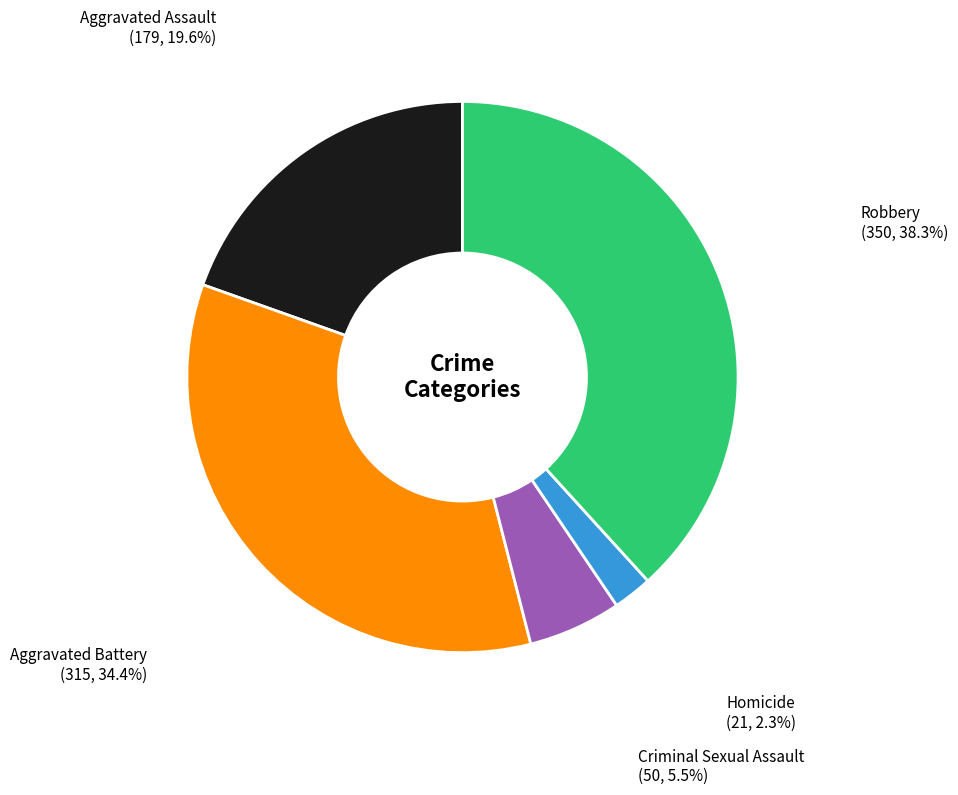

What is the ratio of the value at Aggravated Battery to the value at Aggravated Assault?

1.8